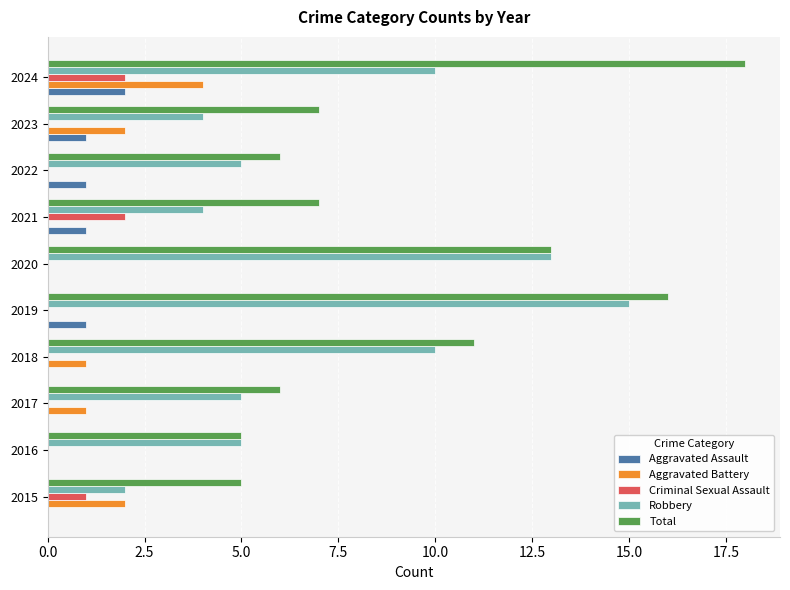

What is the sum of all Criminal Sexual Assault values?

5